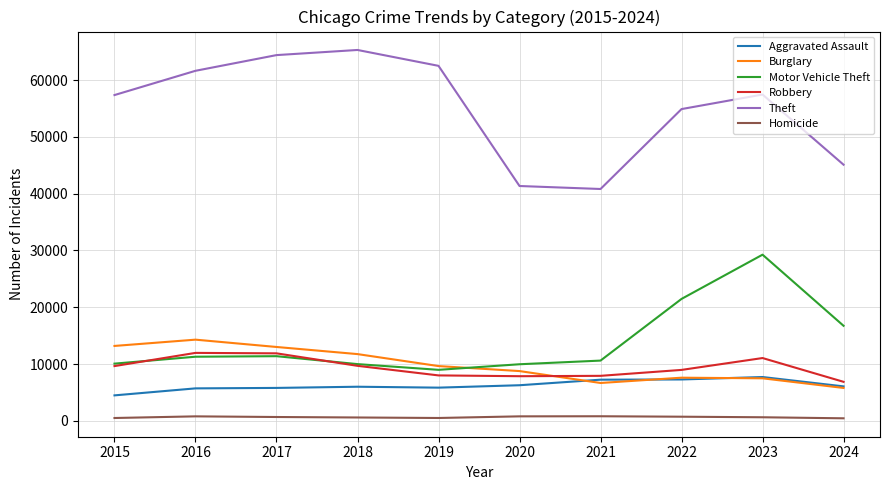

Between 2015 and 2017, which series saw the biggest shift?

Theft